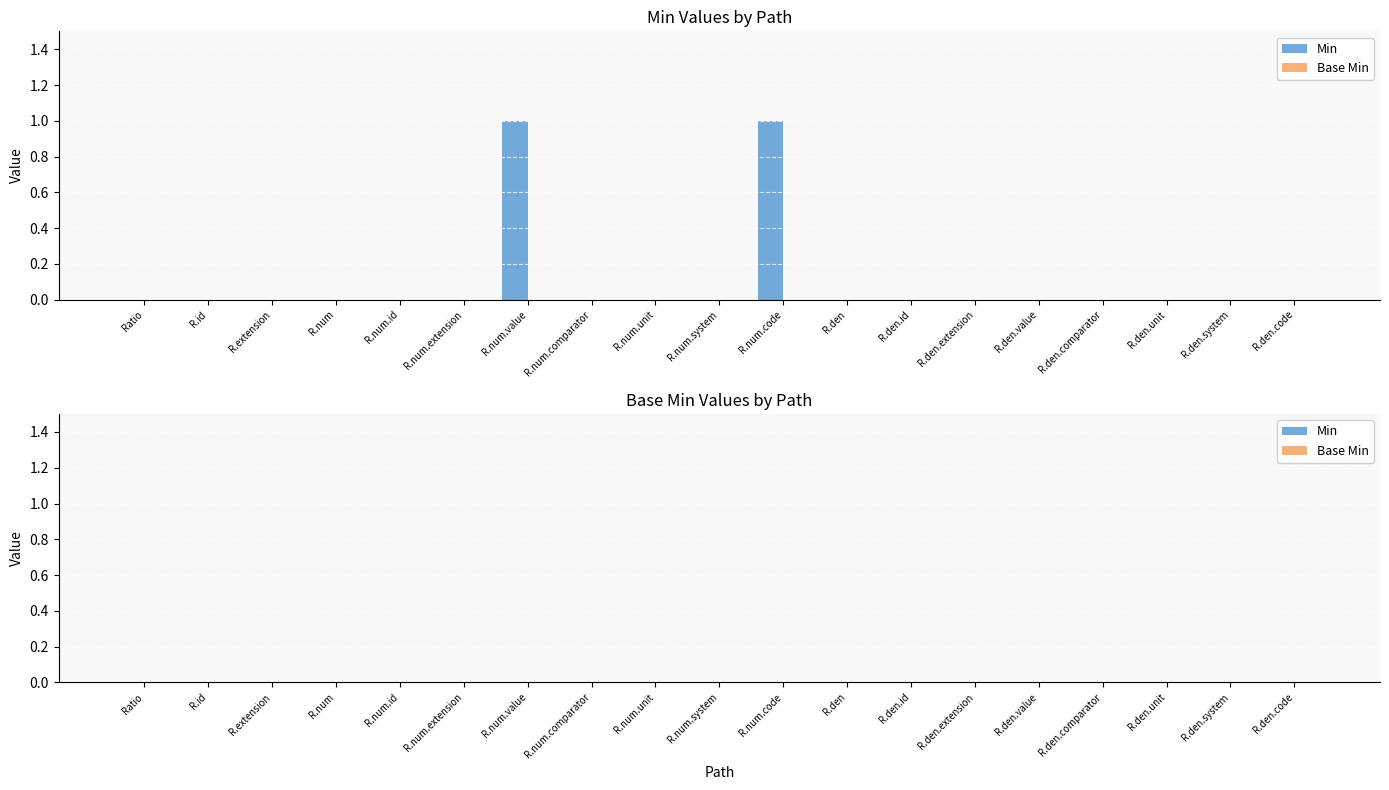

True or false: the data shows 0 at R.den.

True